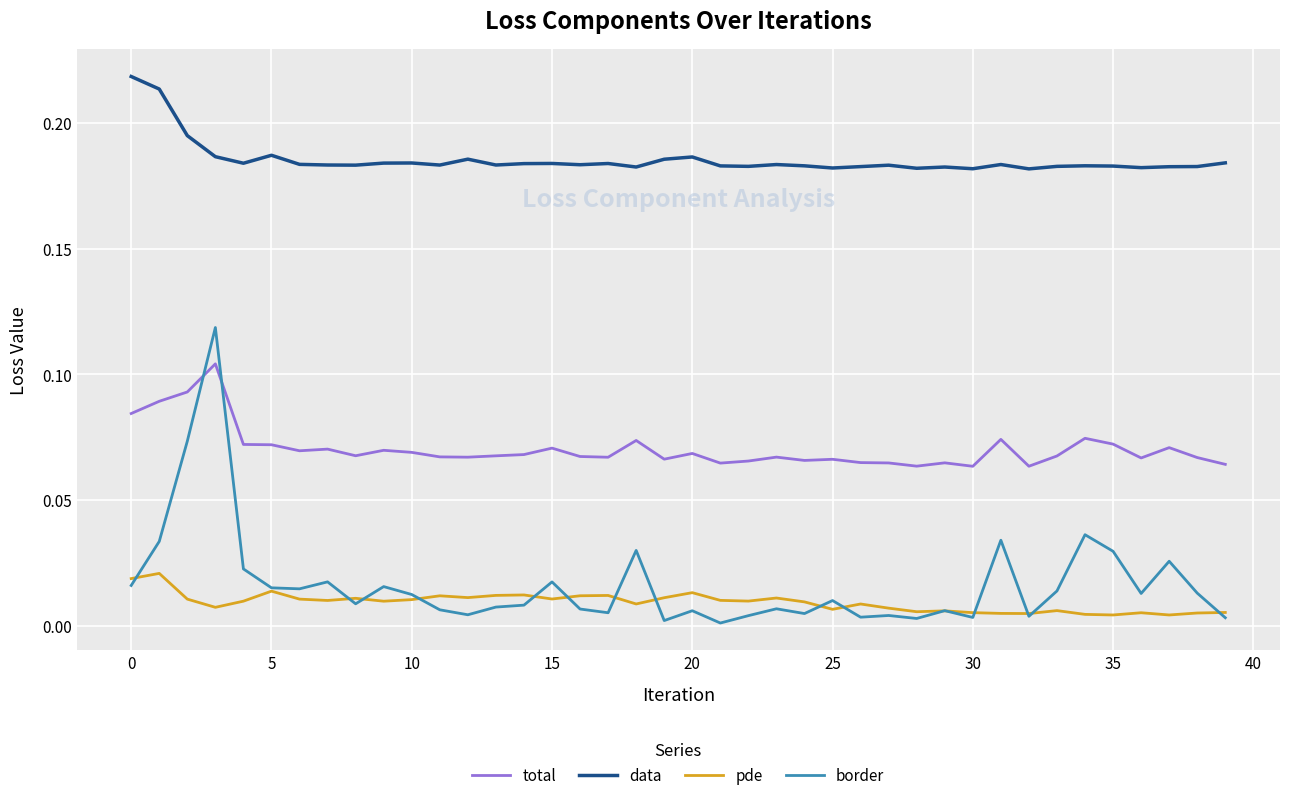

Which series has the widest spread of values?

border